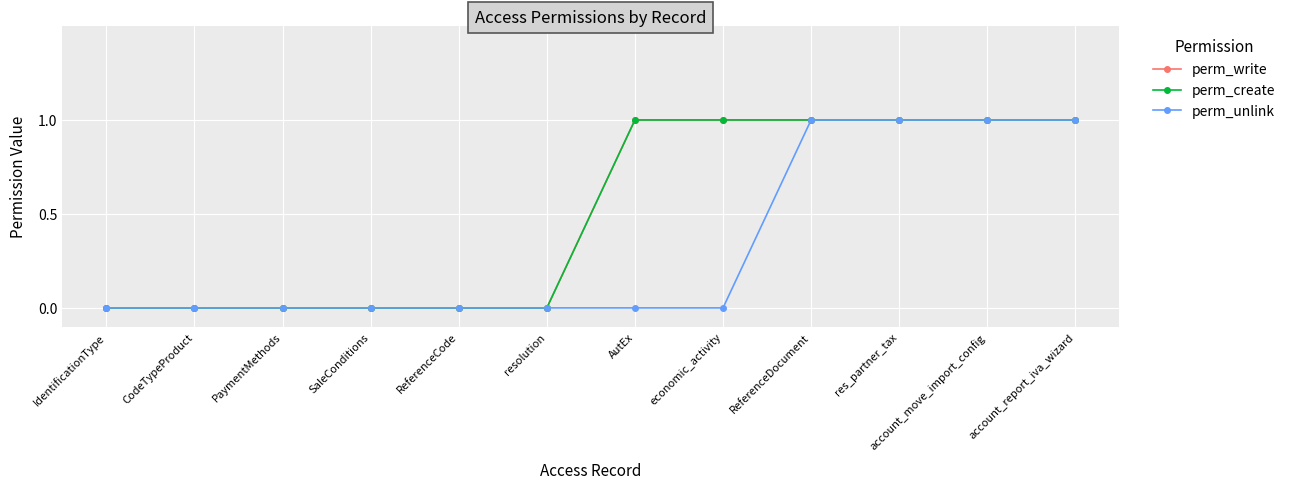

Is this an area chart (filled region under the line)?

No